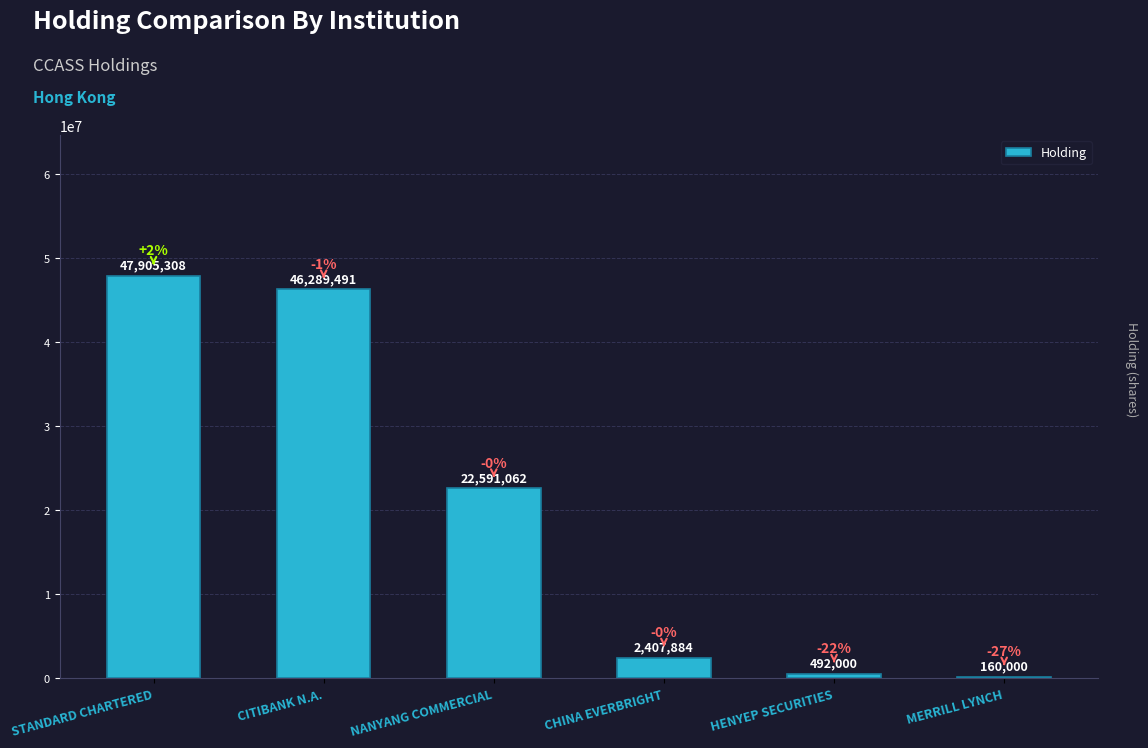

At which category does the chart reach its peak across all series?

STANDARD CHARTERED